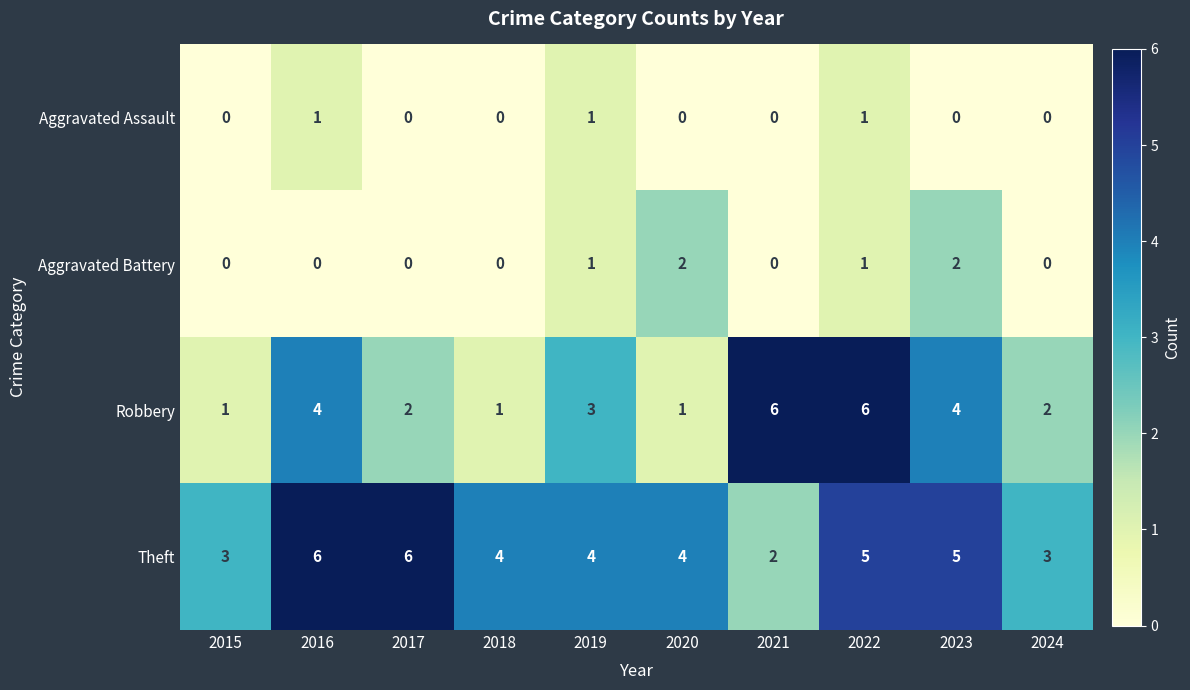

How many data points does each series have?

10